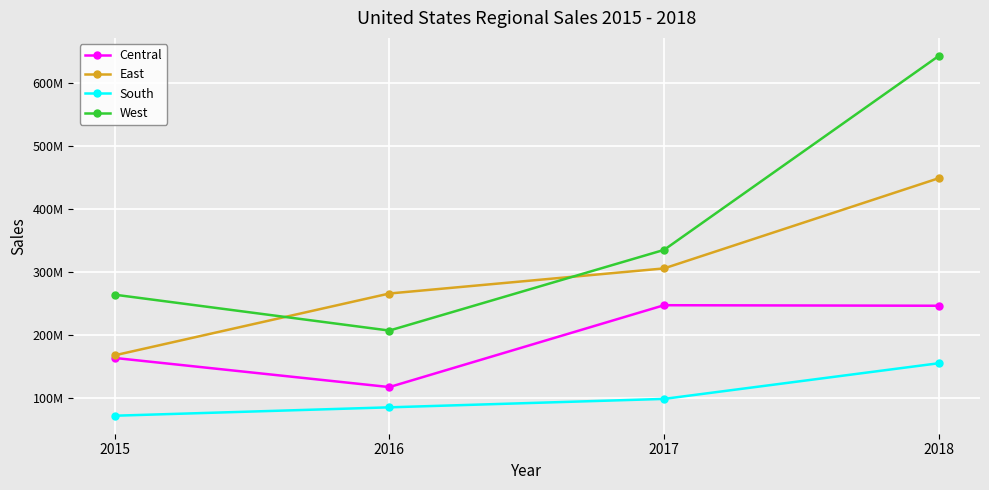

Is the value of South at 2018 greater than the value of West at 2017?

No